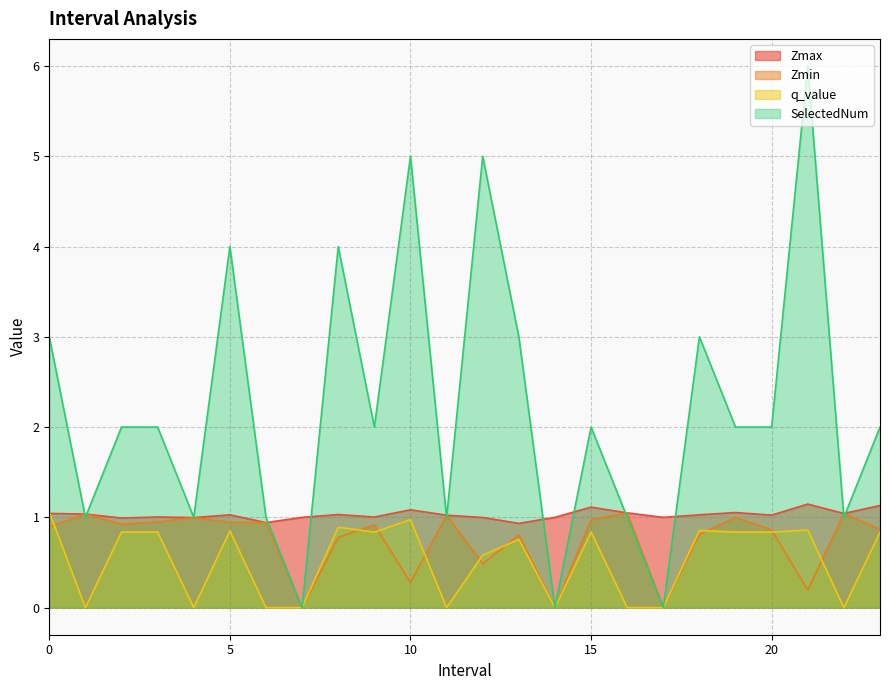

What is the value of the Zmin point at the 20th from the left?

1.0